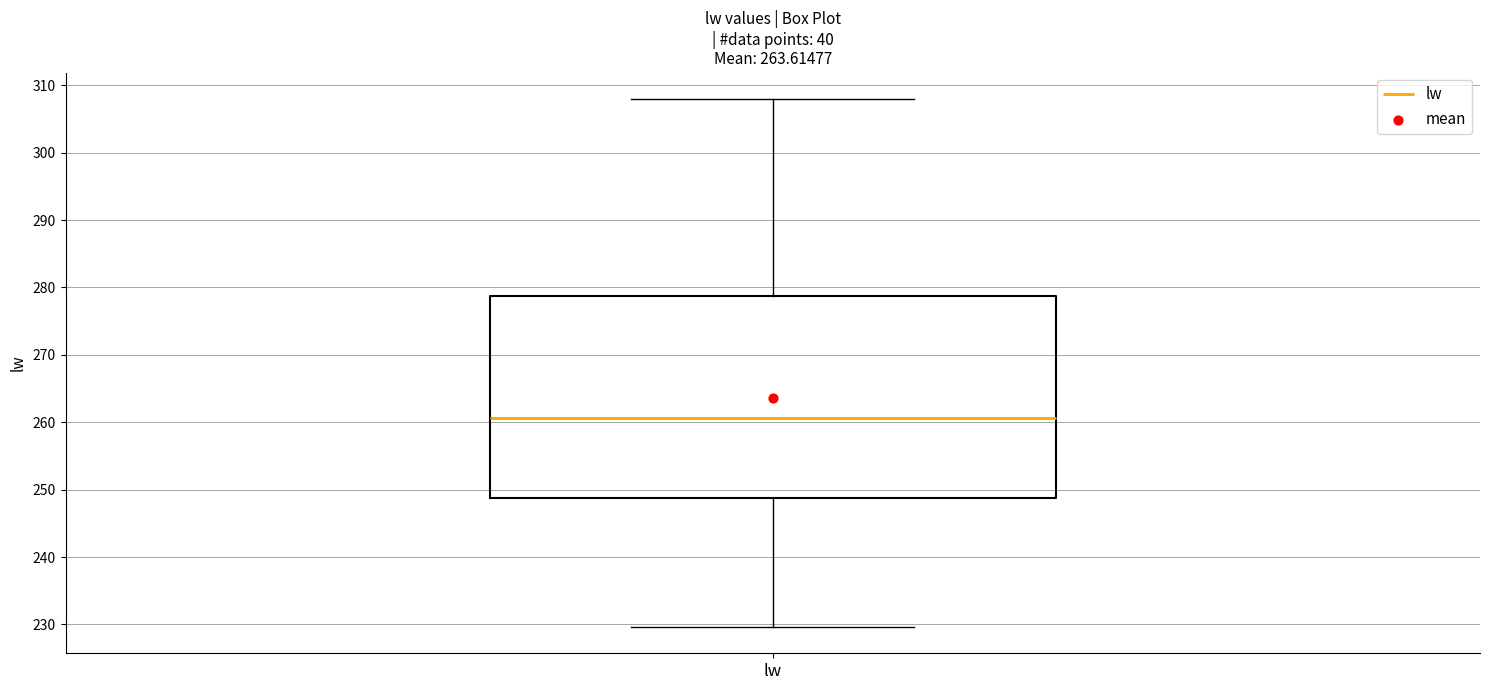

Transcribe this box plot: give where the median line is, the range the box spans, and where the two whiskers end, as read against the y-axis. The values are not printed on the chart, so give them approximately, as read against the axis.

median 261, box 249 to 279, whiskers 230 to 308